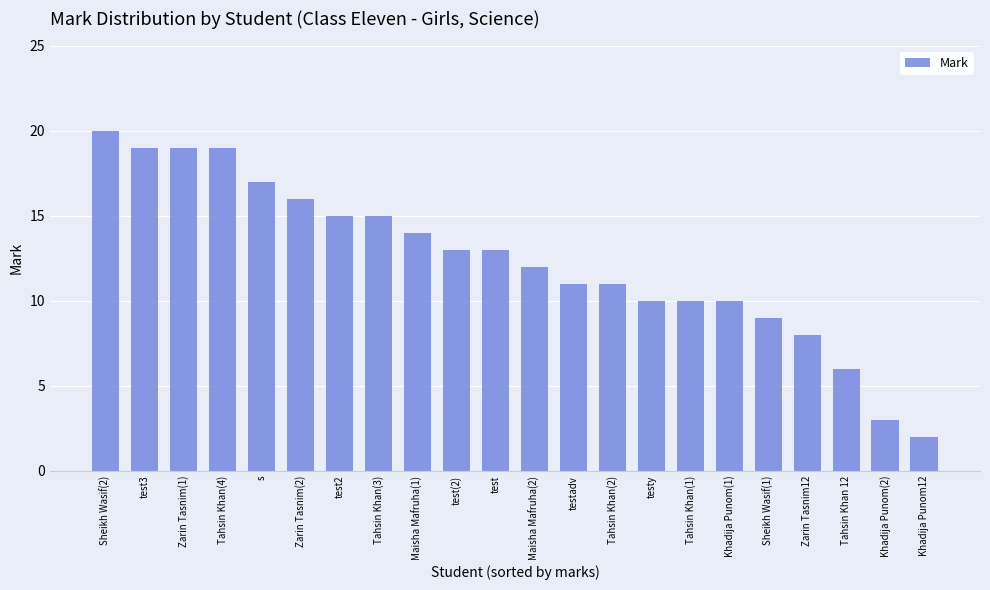

Reading left to right, transcribe all the data shown in this chart.

Sheikh Wasif(2)=20	test3=19	Zarin Tasnim(1)=19	Tahsin Khan(4)=19	s=17	Zarin Tasnim(2)=16	test2=15	Tahsin Khan(3)=15	Maisha Mafruha(1)=14	test(2)=13	test=13	Maisha Mafruha(2)=12	testadv=11	Tahsin Khan(2)=11	testy=10	Tahsin Khan(1)=10	Khadija Punom(1)=10	Sheikh Wasif(1)=9	Zarin Tasnim12=8	Tahsin Khan 12=6	Khadija Punom(2)=3	Khadija Punom12=2